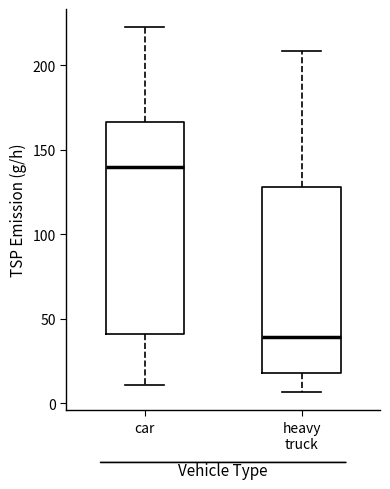

Which box's median line is the highest?

car